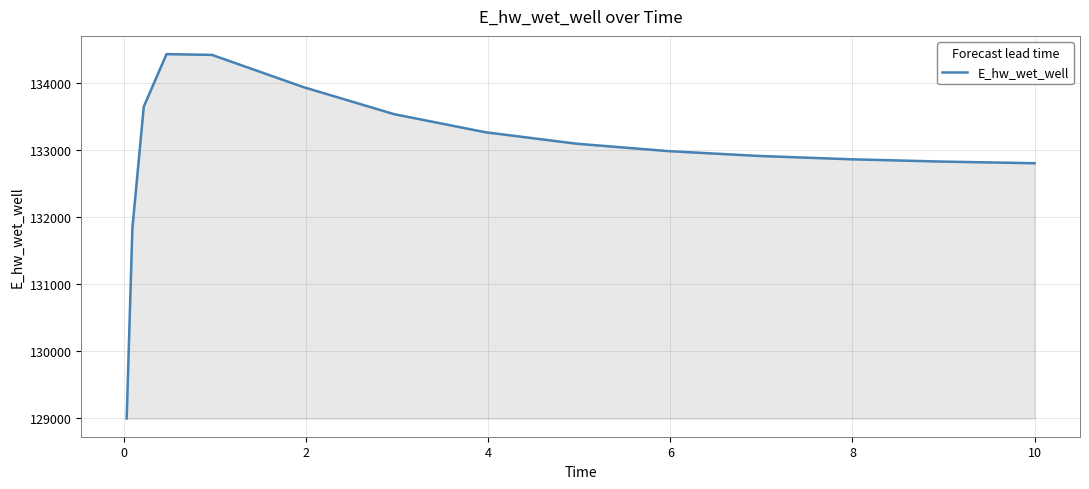

What is the smallest value displayed?

128996.5